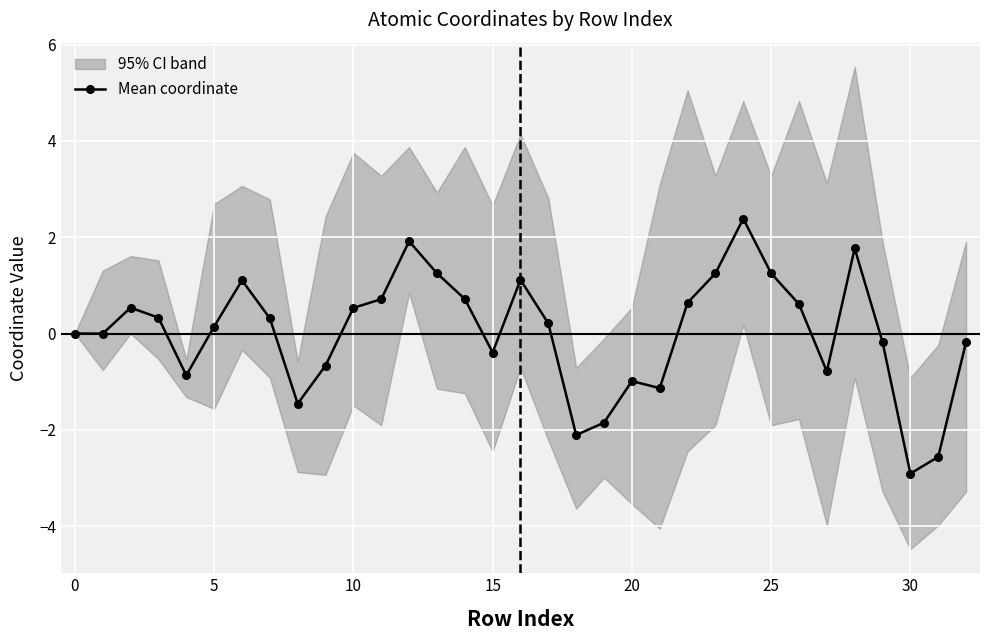

What is the difference between the maximum and minimum values?

5.3